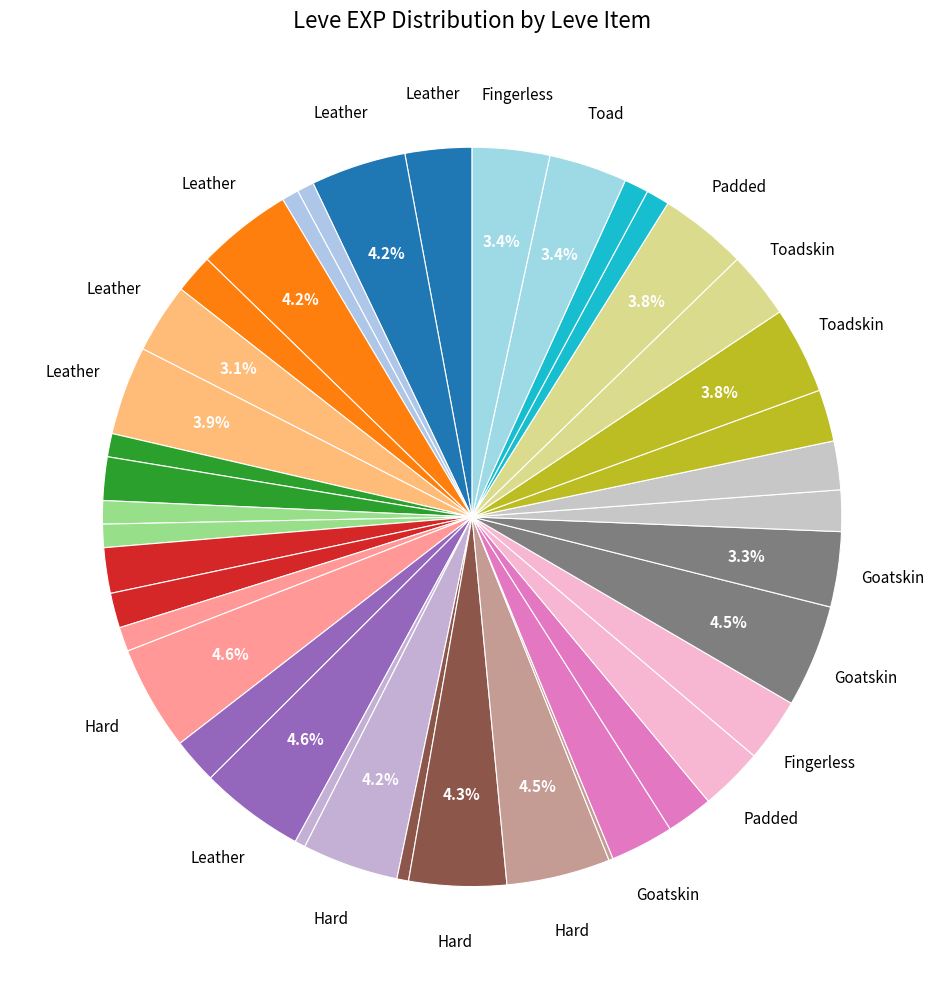

How many slices are in this pie chart?

40